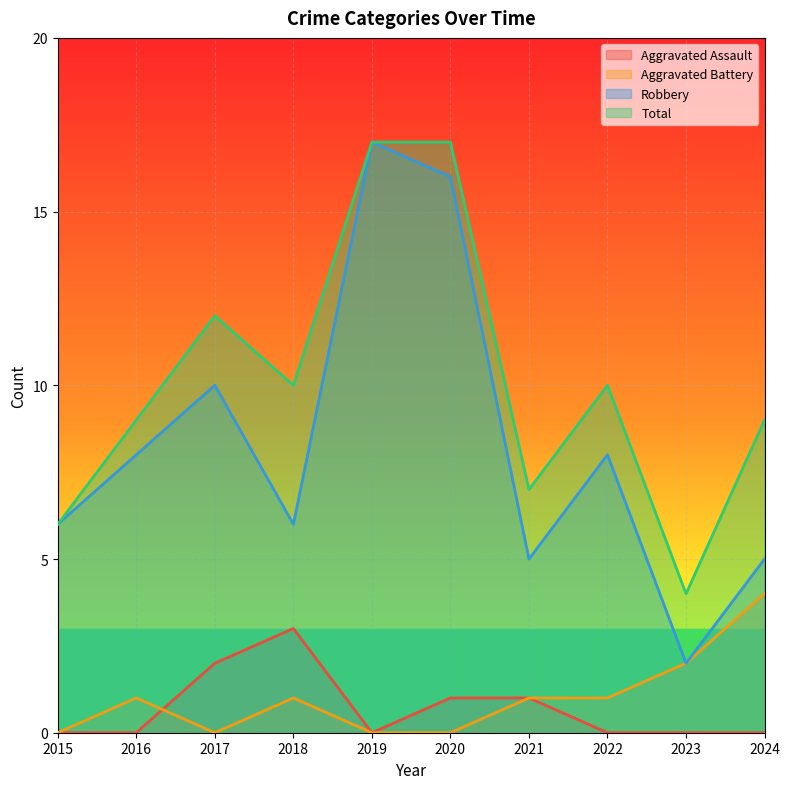

True or false: Aggravated Assault has more than 1 points higher than both neighbors.

False